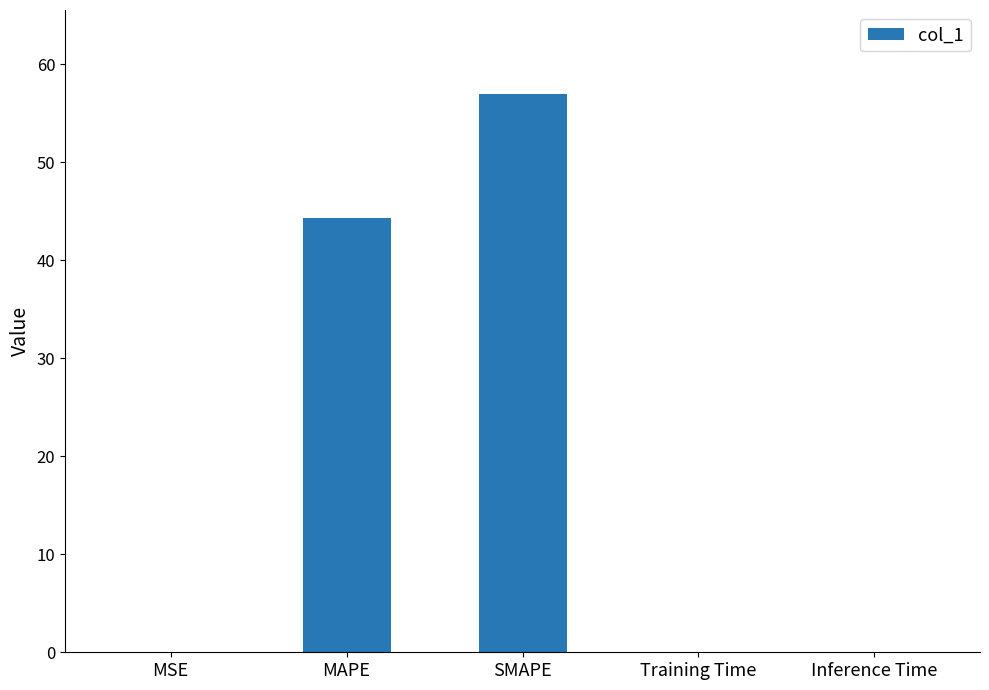

Where is the data nearest to the value 28?

MAPE